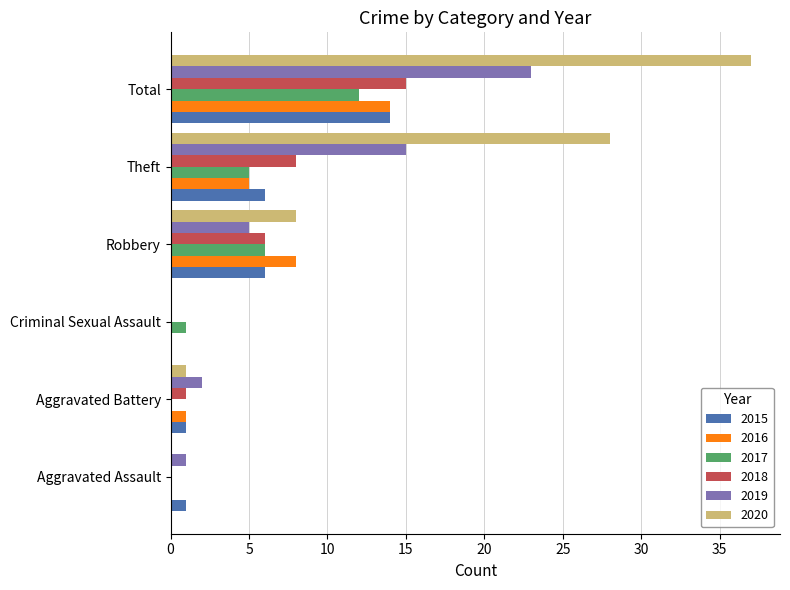

What is the maximum value shown in the chart?

37